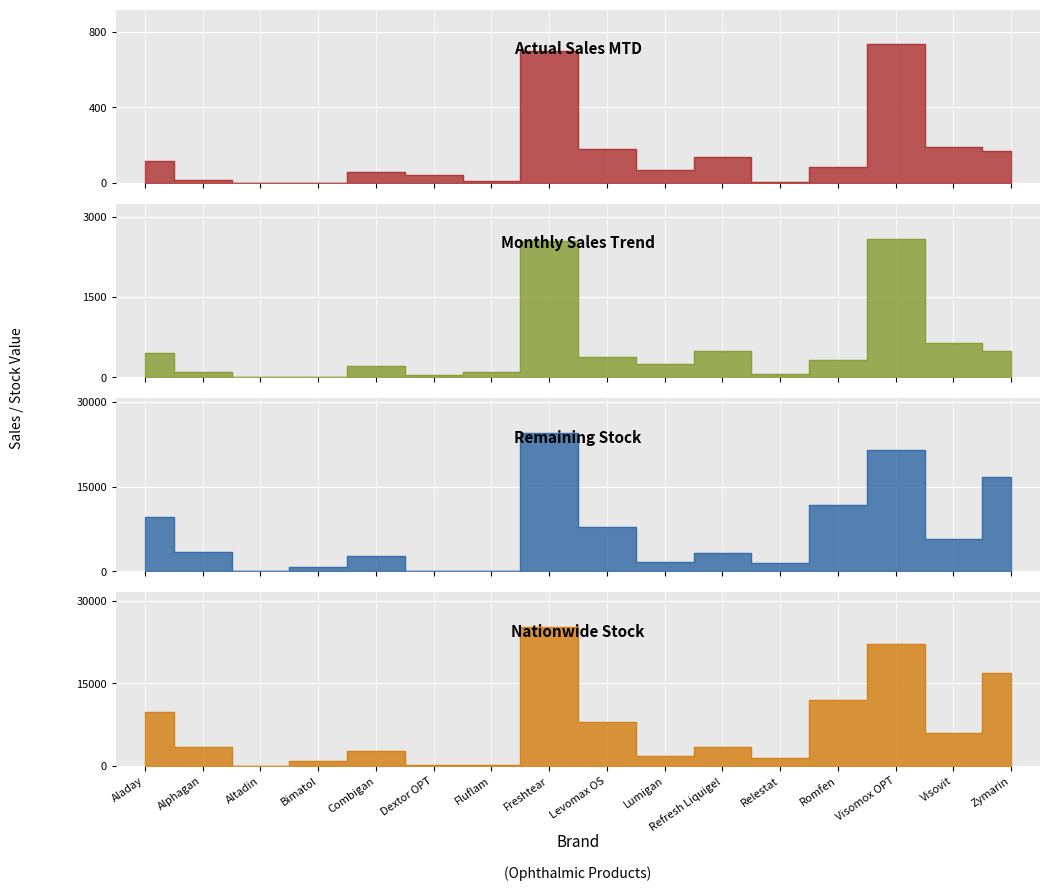

What position from the left is Dextor OPT?

6